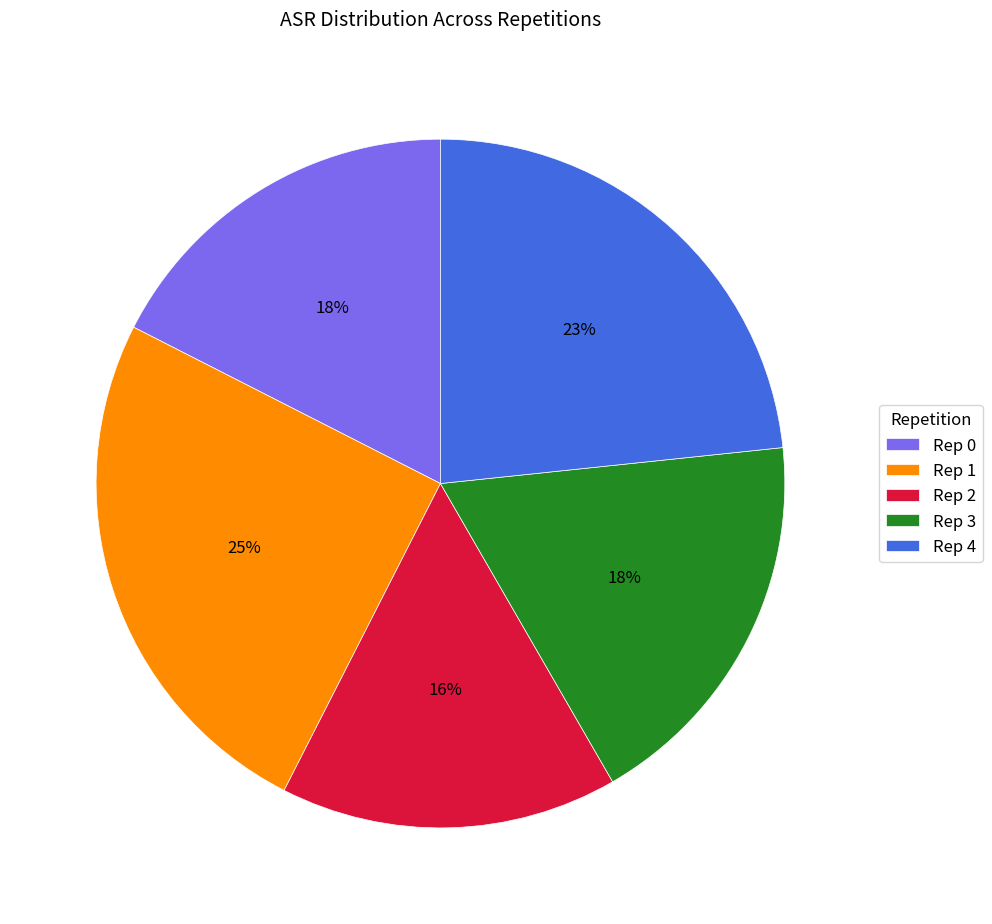

True or false: Rep 0 accounts for 23% of the total.

False